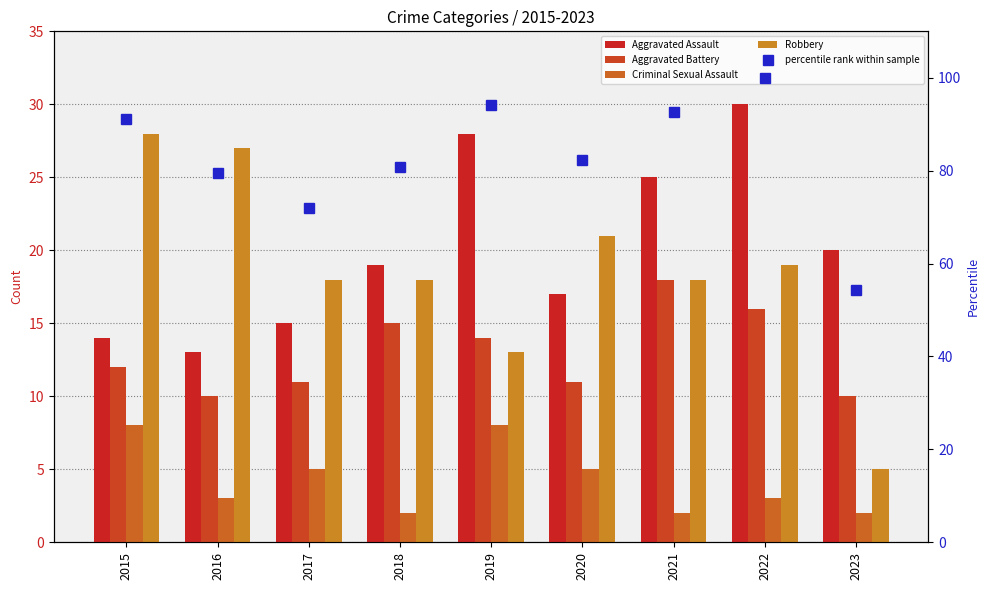

Where does the Robbery series first go above 18?

2015